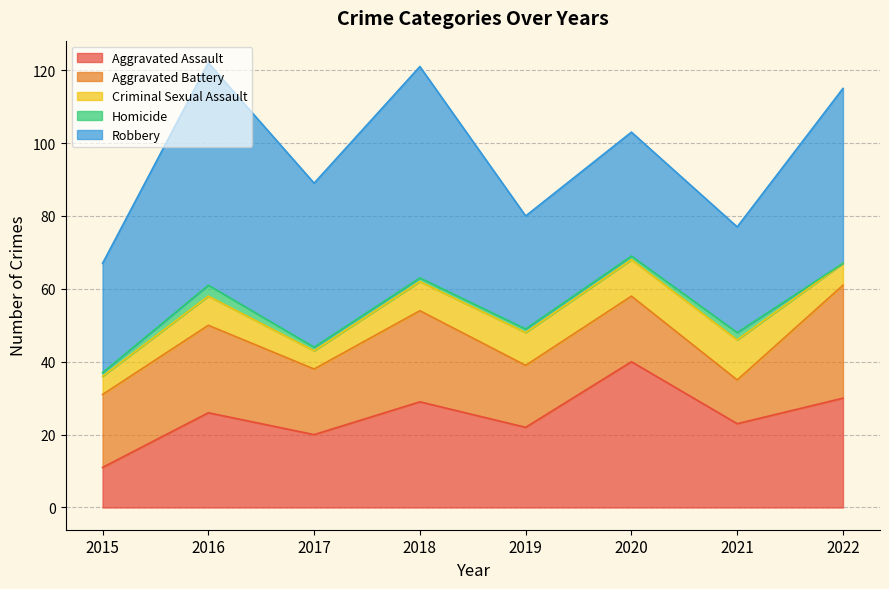

List the labels in order of Homicide value, largest first.

2016, 2021, 2015, 2017, 2018, 2019, 2020, 2022